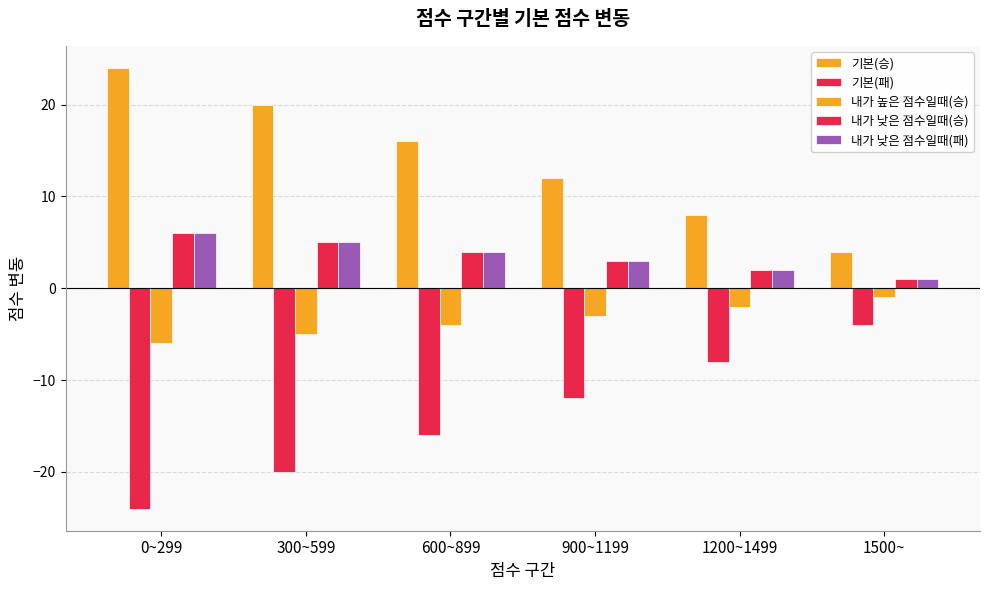

How many bars are there in each group?

5